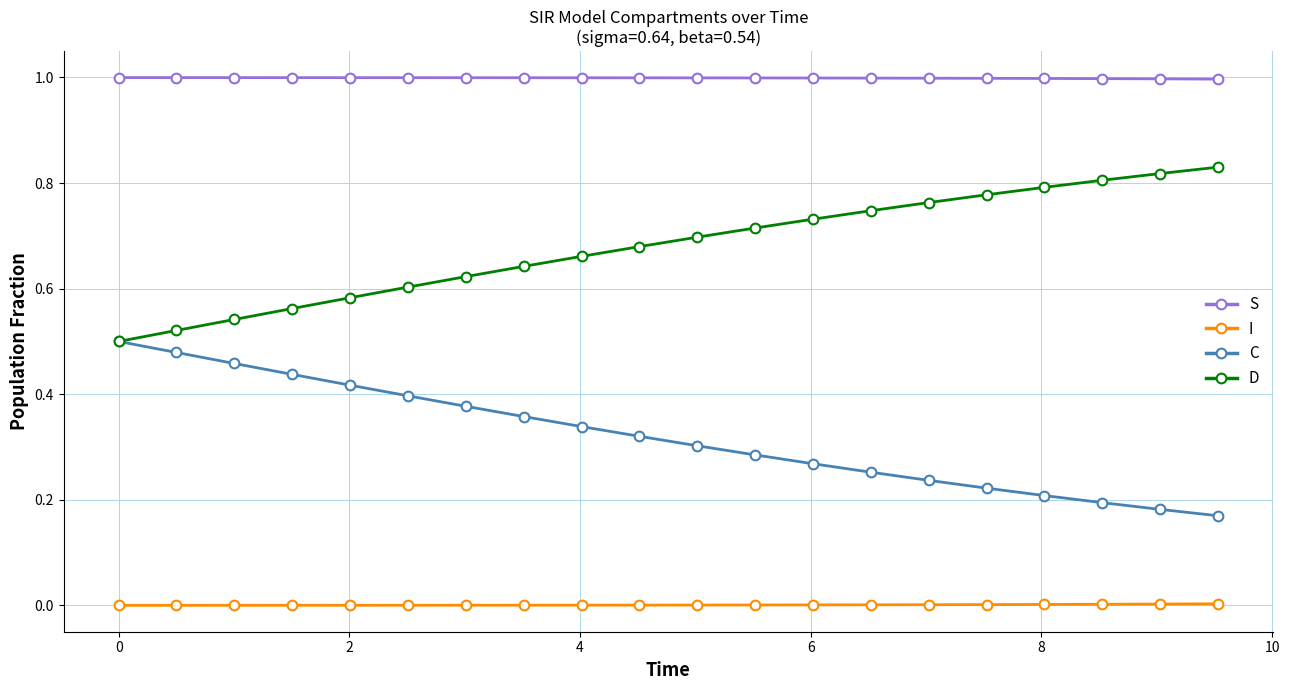

Does the chart have visible grid lines?

Yes